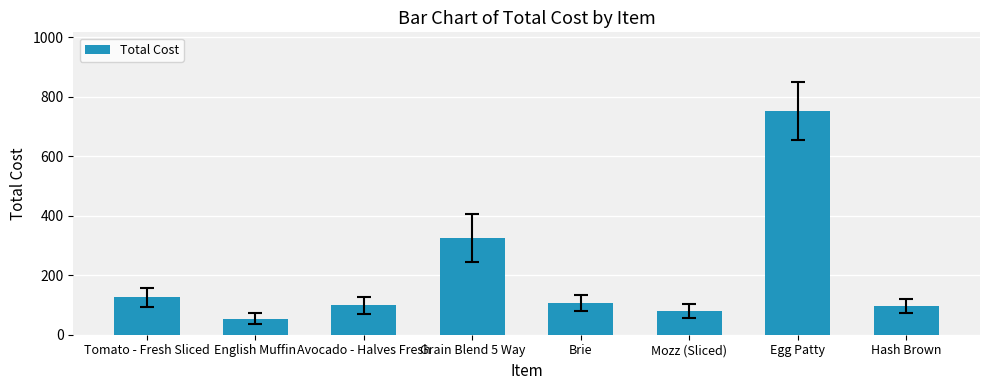

What is the label of the 6th bar from the right?

Avocado - Halves Fresh